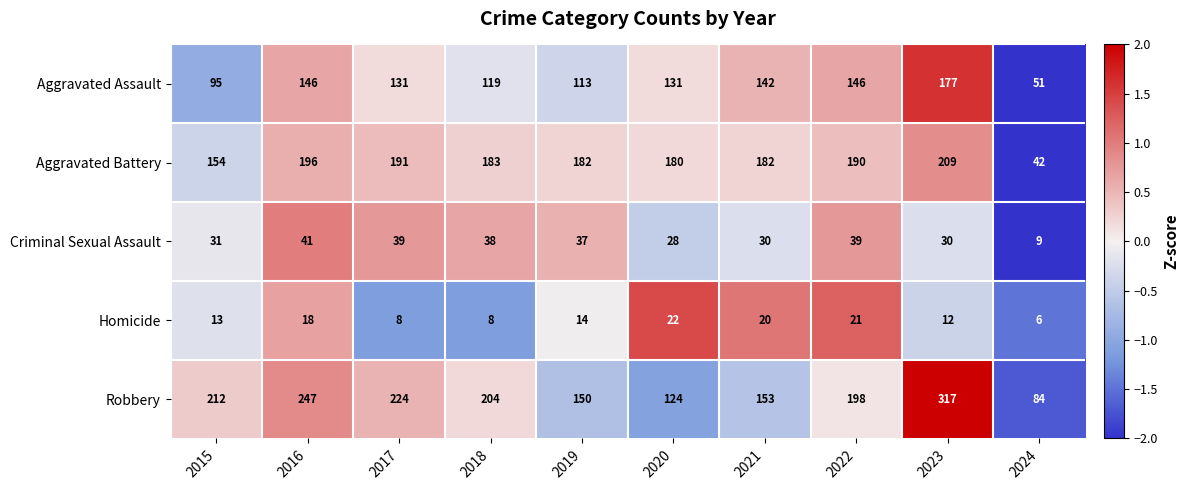

Count the number of categories in the chart.

10